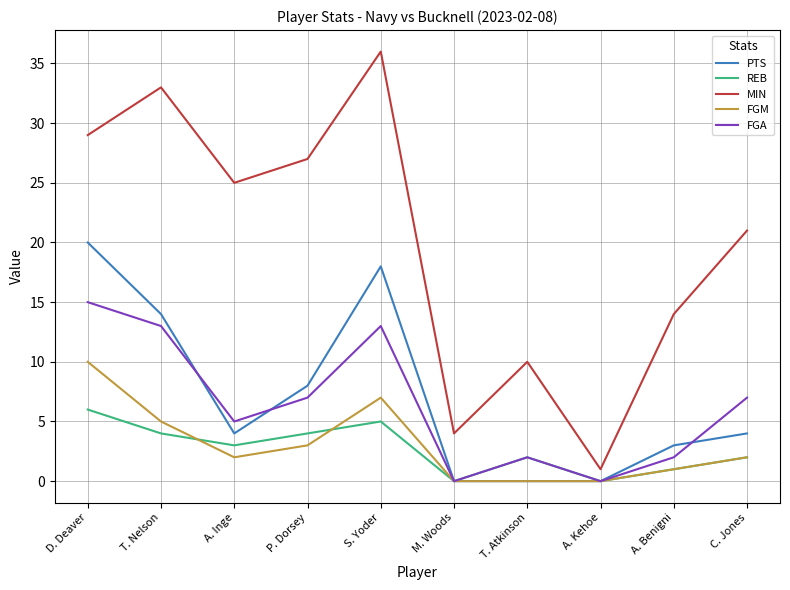

What is the total value across all series at A. Benigni?

21